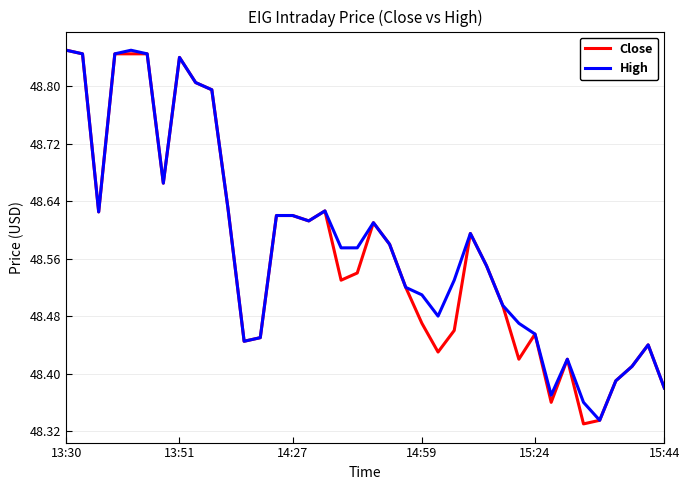

How many lines are shown in the chart?

2